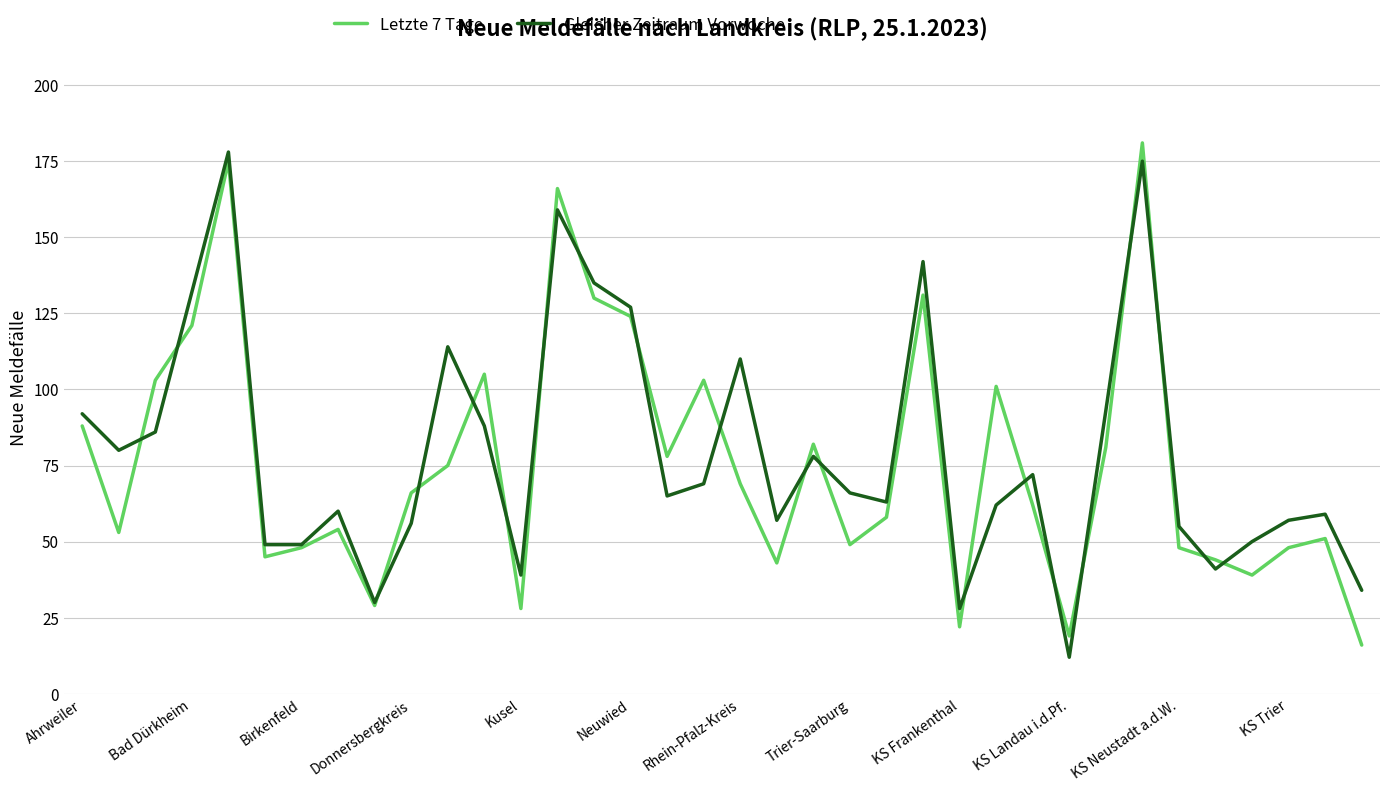

What is the lowest value of the Letzte 7 Tage series?

16